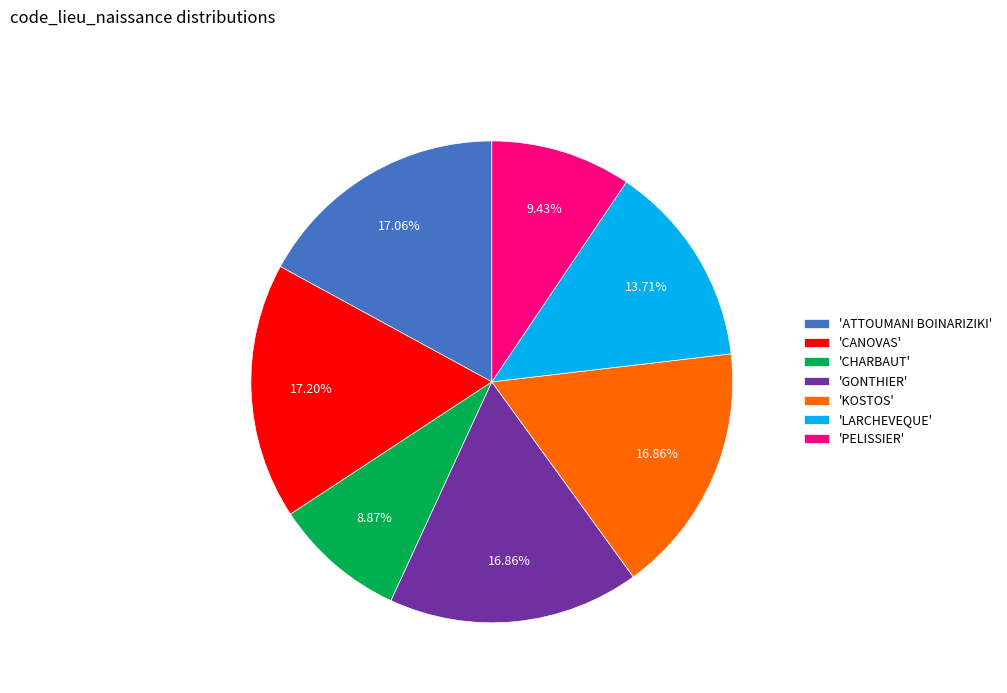

Which has a higher value, 'CHARBAUT' or 'KOSTOS'?

'KOSTOS'